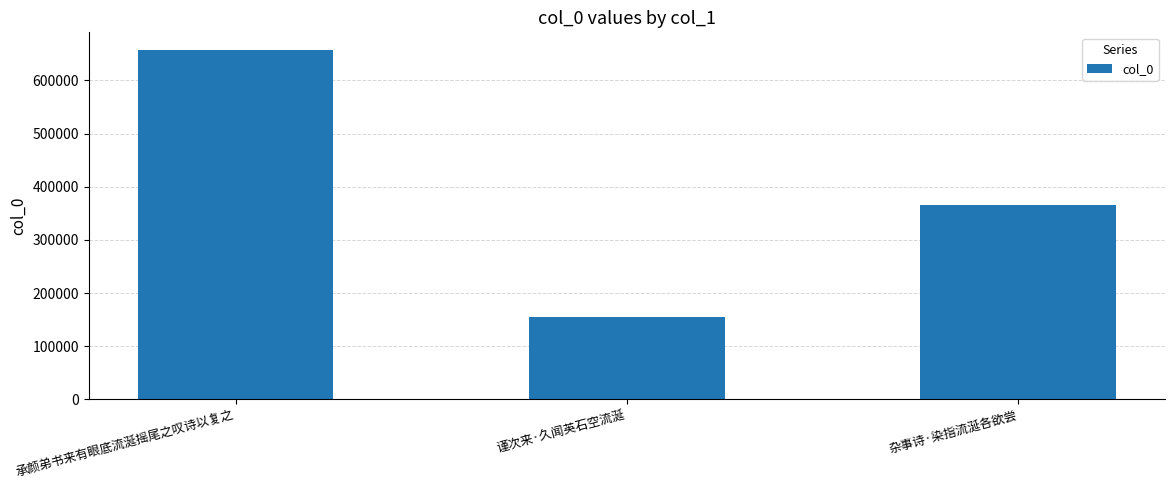

Reading right to left, what are all the values shown in this chart?

杂事诗·染指流涎各欲尝=365462	谨次来·久闻英石空流涎=155405	承颜弟书来有眼底流涎摇尾之叹诗以复之=657664